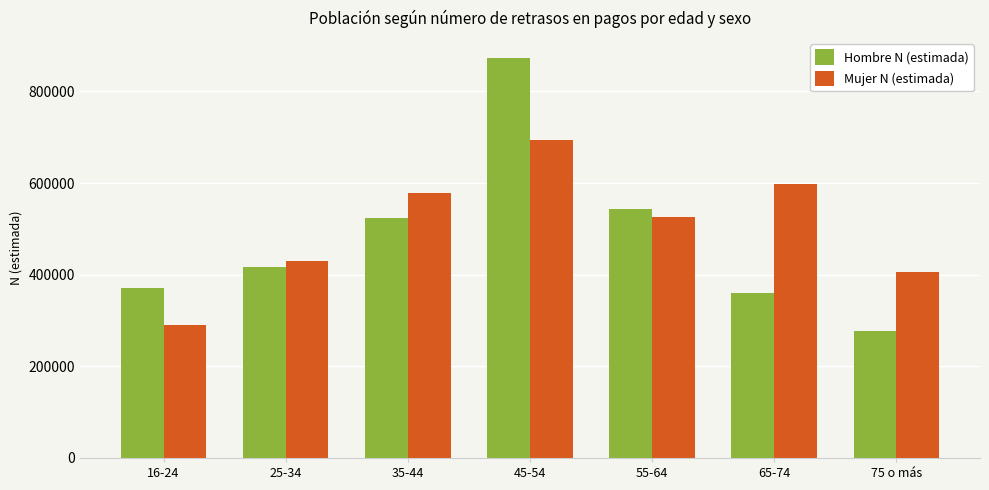

What position from the left is 55-64?

5